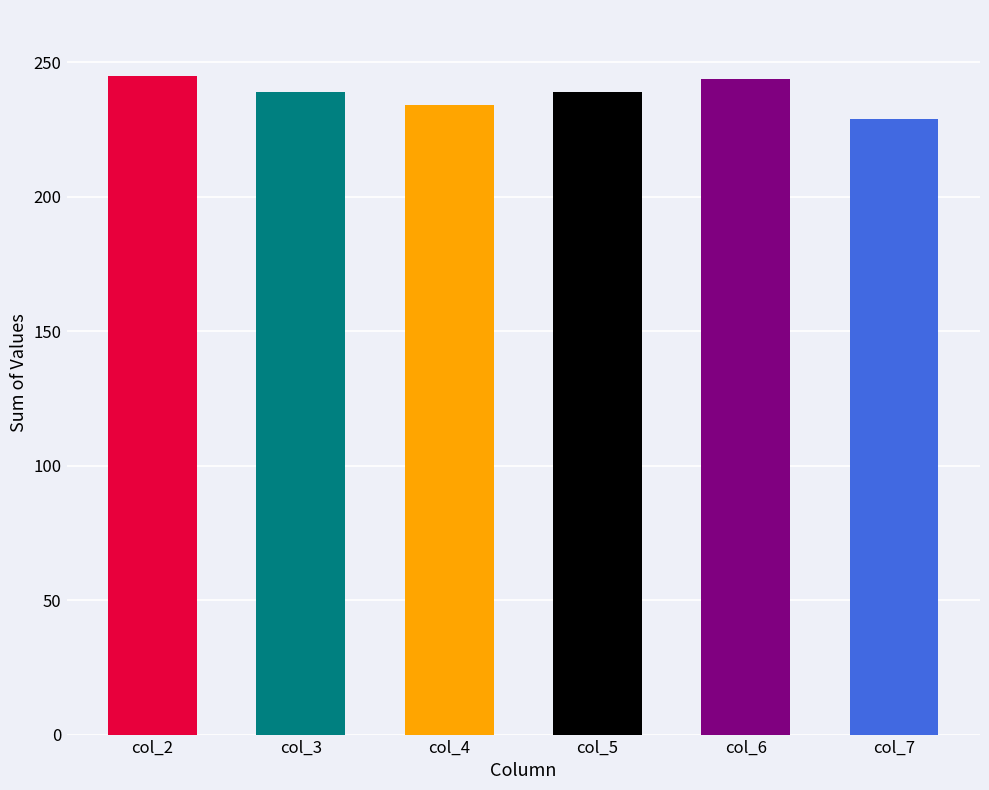

Approximately how many times larger is the value at col_5 compared to col_2?

1.0